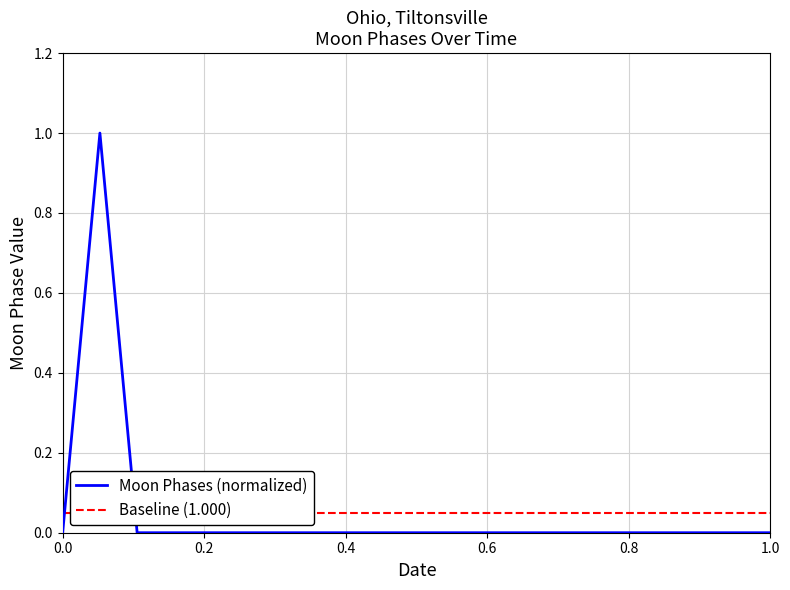

The Moon Phases (normalized) series shows 0 at 1.0. True or false?

True